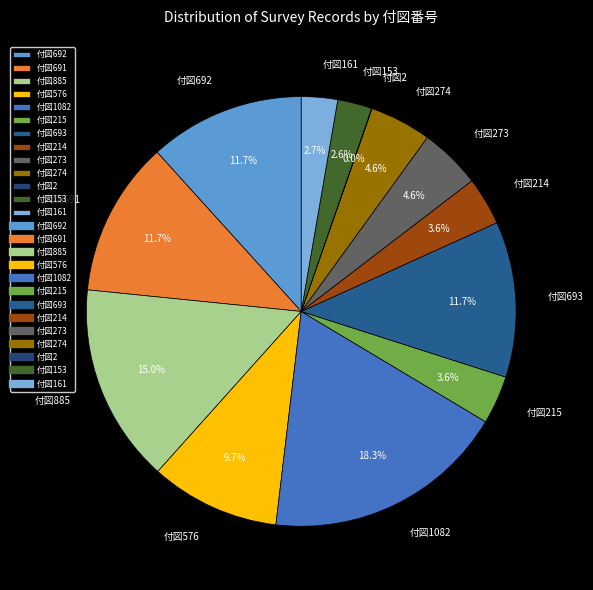

Does 付図1082 account for over 50% of the chart?

No